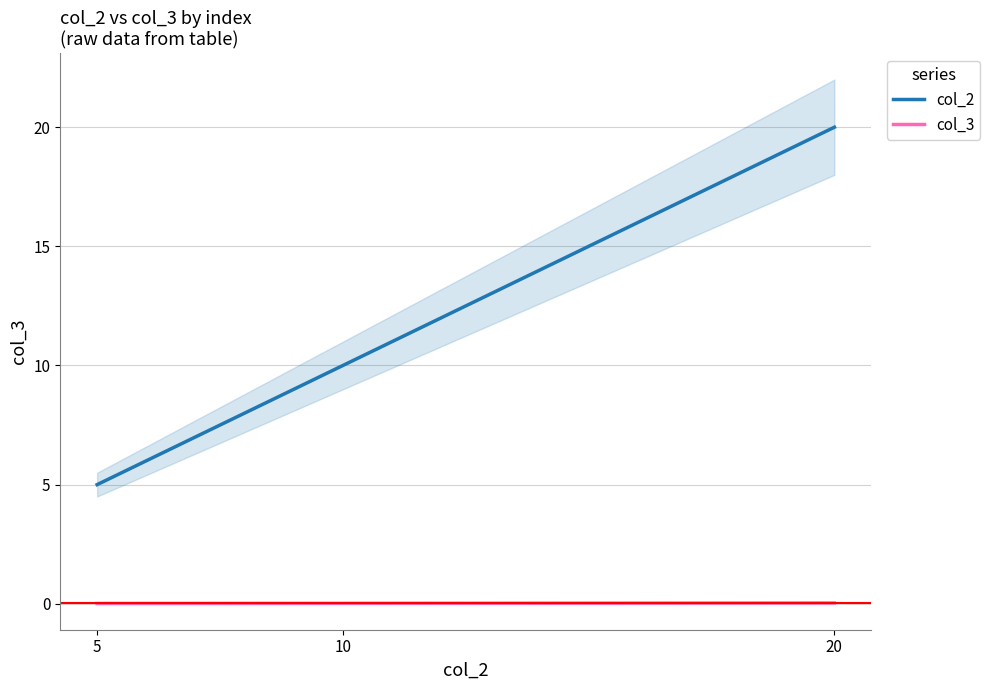

Reading left to right, transcribe all the data shown in this chart.

col_2: 5=5.0	10=10.0	20=20.0
col_3: 5=0.0	10=0.0	20=0.0